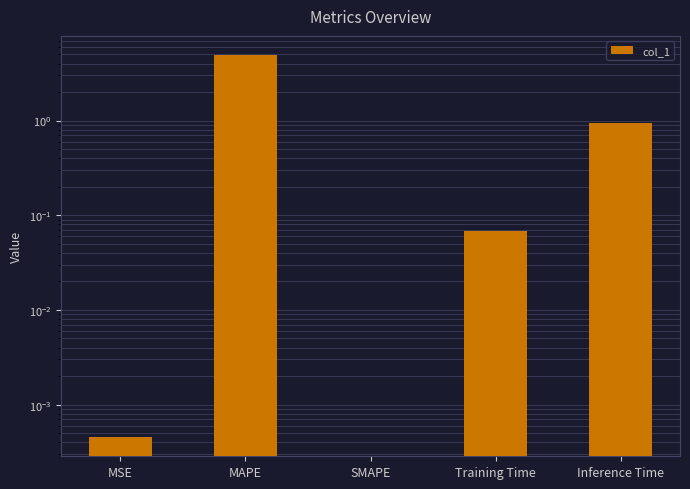

Rank the categories by value from lowest to highest.

SMAPE, MSE, Training Time, Inference Time, MAPE